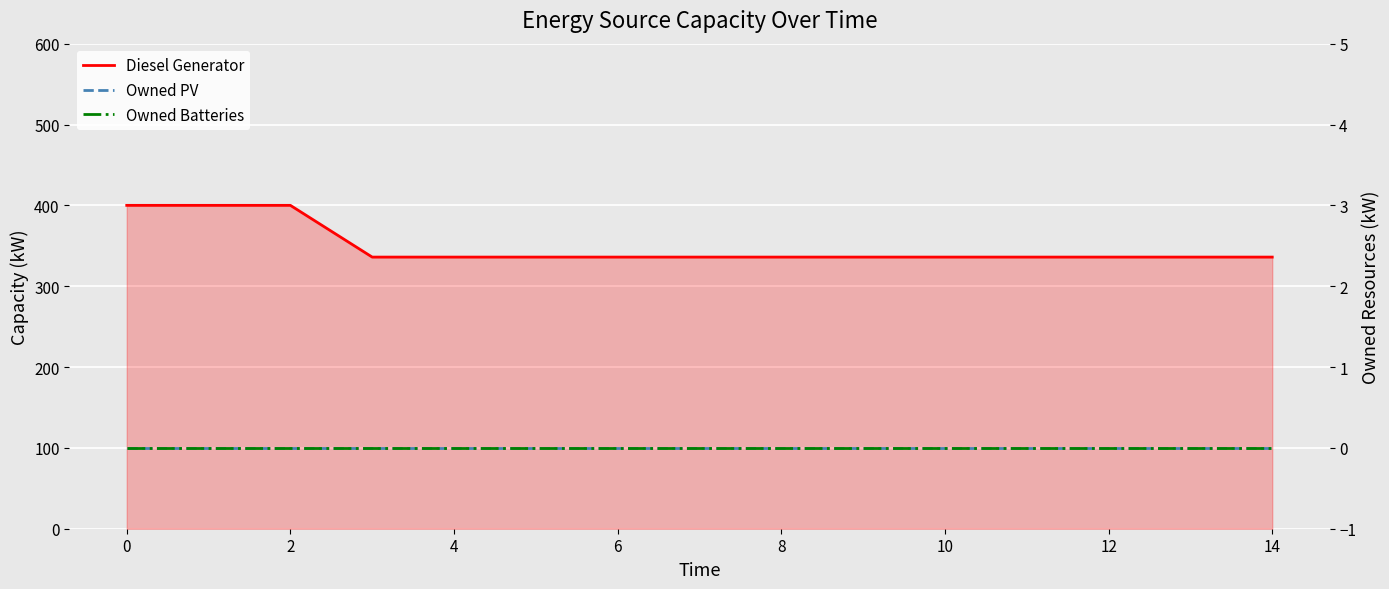

True or false: Owned Batteries and Diesel Generator cross at least once.

False